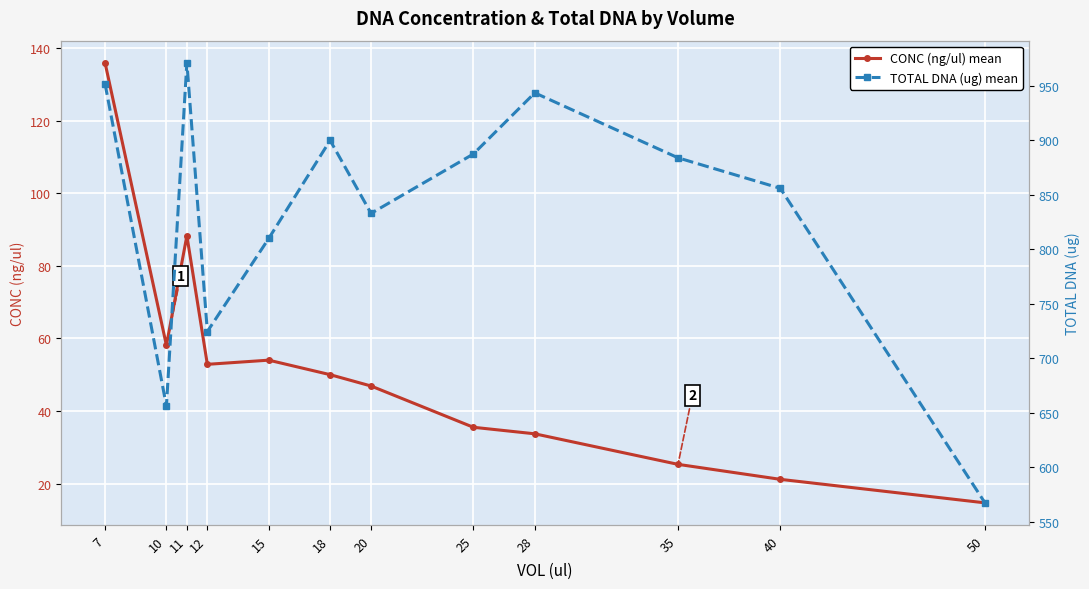

In CONC (ng/ul) mean, how many points are lower than both neighbors (excluding endpoints)?

2